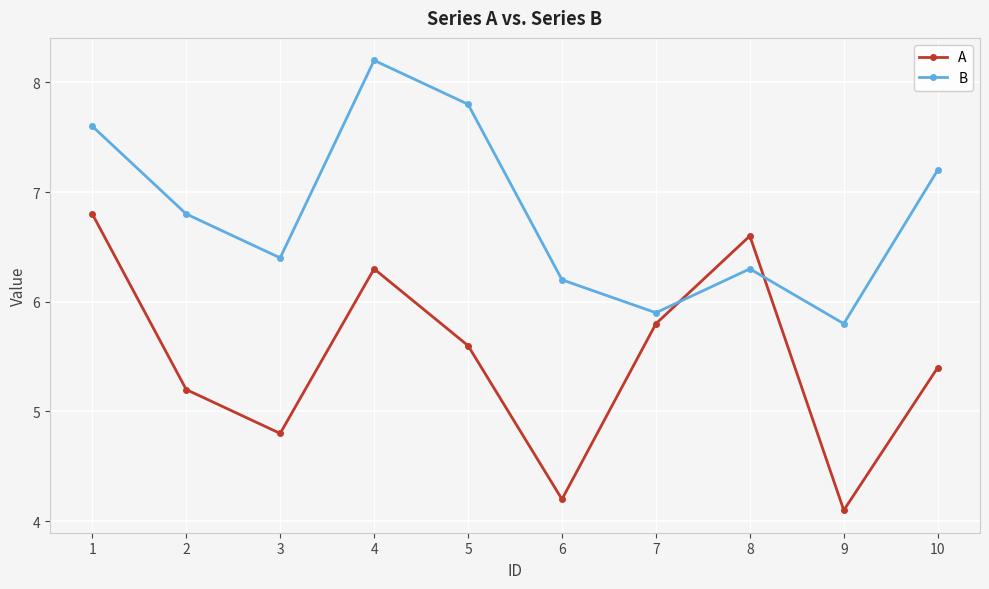

What is the sum of the A values at 3 and 2?

10.0